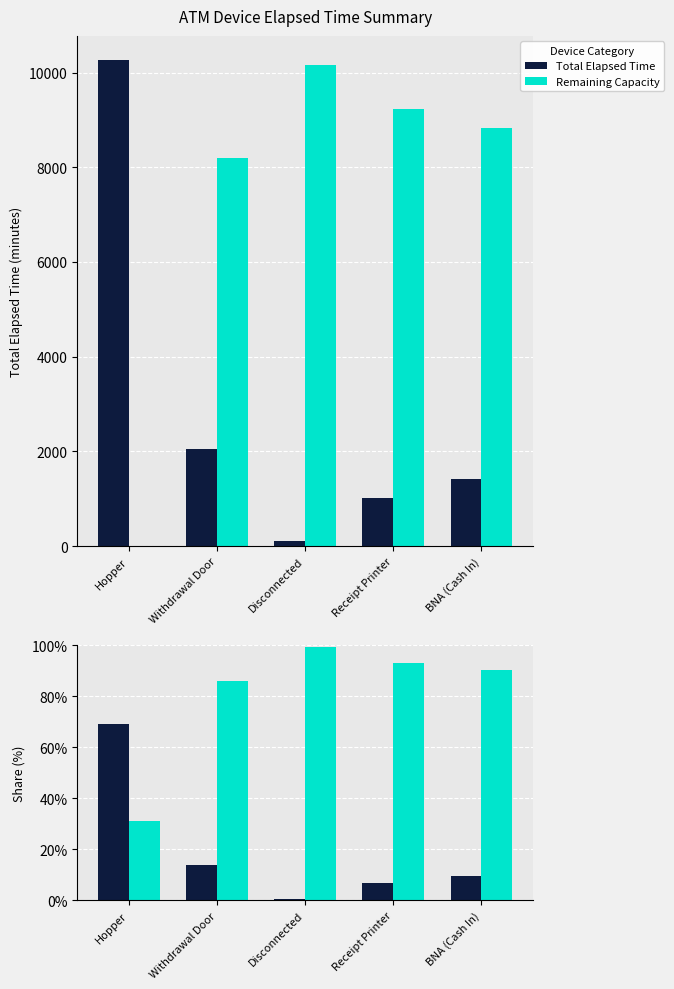

What is the label of the 4th bar from the right?

Withdrawal Door